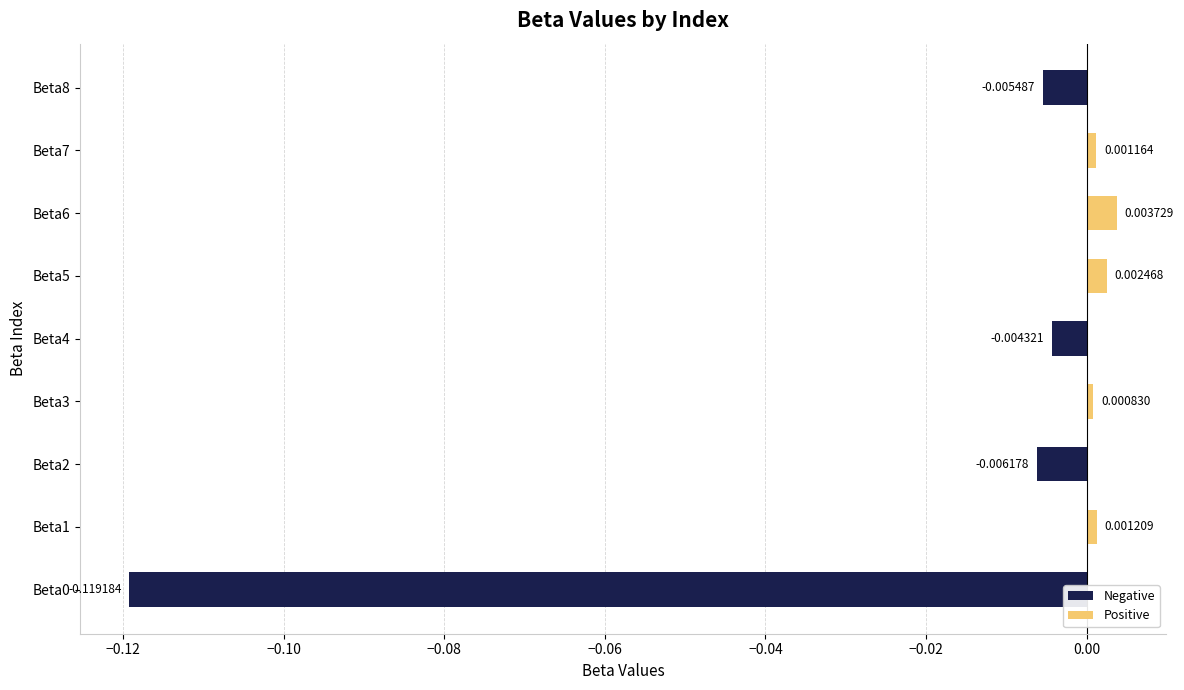

What is the change in value from Beta0 to Beta4?

+0.1